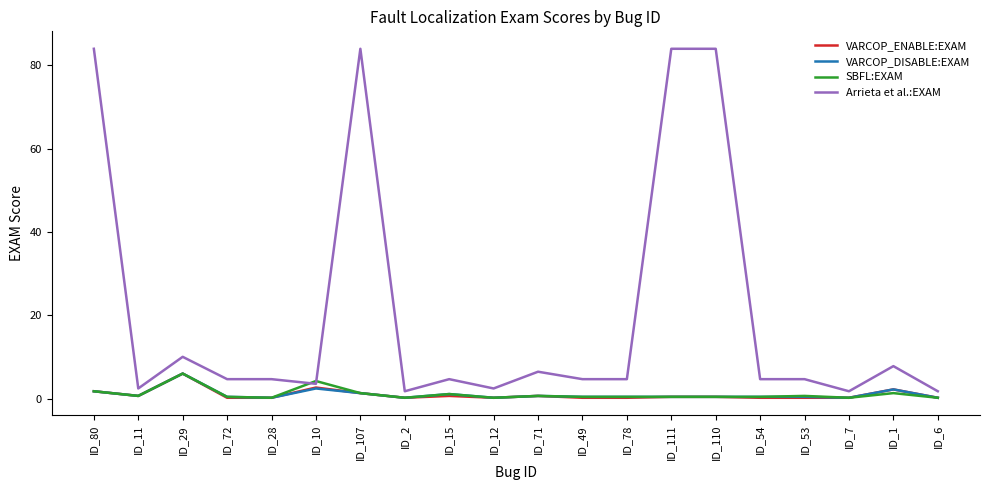

Which series has the largest range (max minus min)?

Arrieta et al.:EXAM